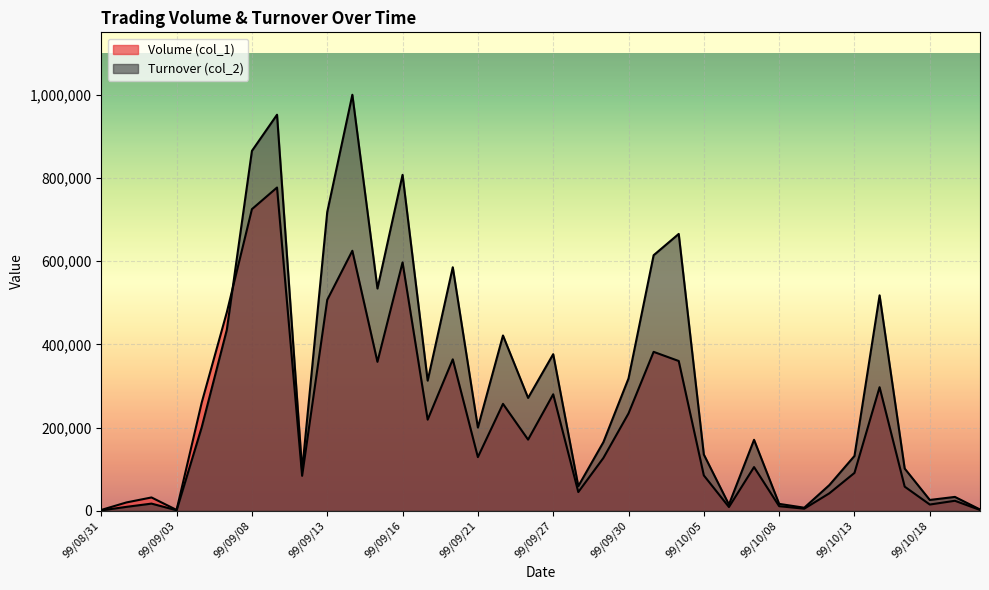

Which has a higher value, 99/09/28 or 99/10/12?

99/09/28